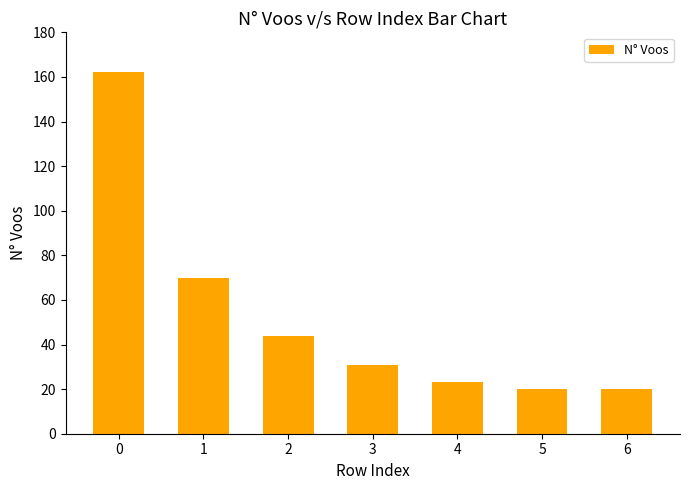

Is it true that the value at 1 is 125?

False